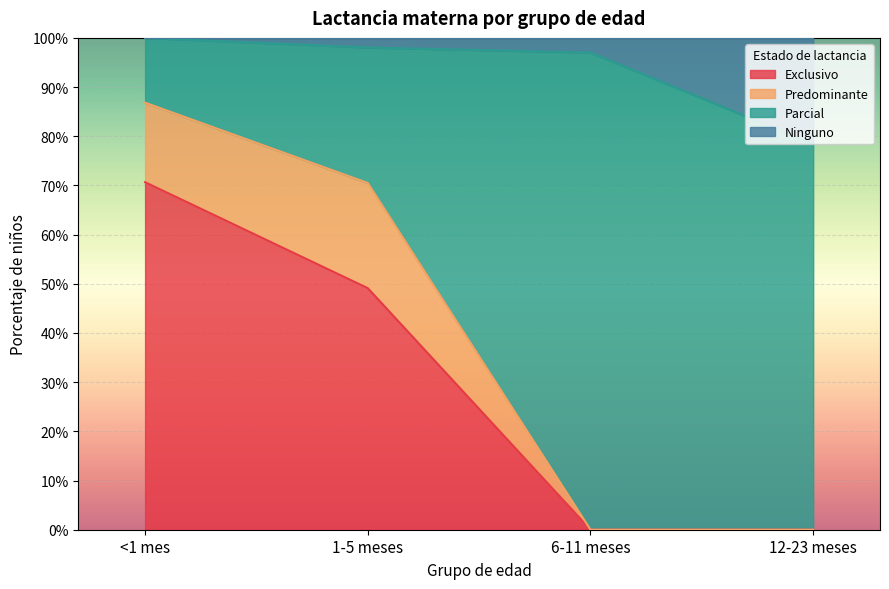

Rank the categories by Exclusivo value from highest to lowest.

<1 mes, 1-5 meses, 6-11 meses, 12-23 meses